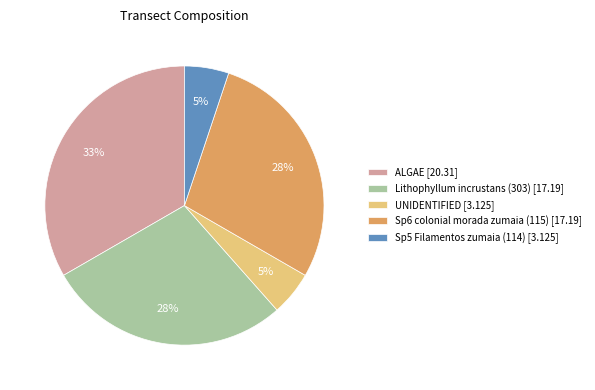

Does any single category account for the majority?

No